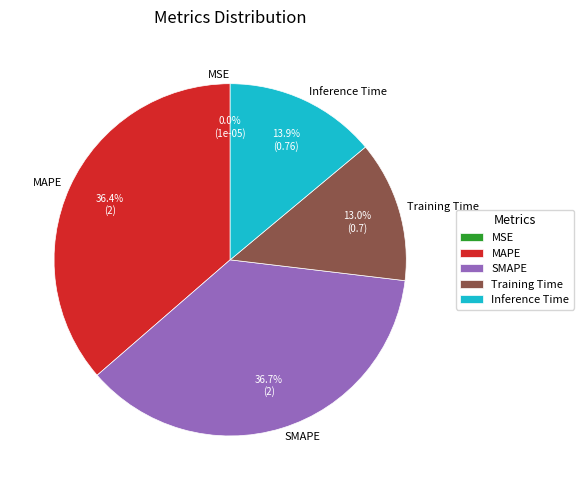

To the nearest percent, what is the difference between the largest and smallest slice percentages?

37%